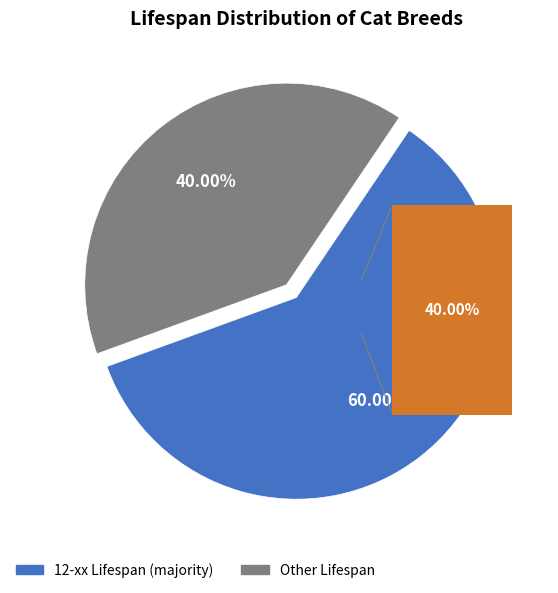

Is there any slice that represents more than half of the pie?

Yes